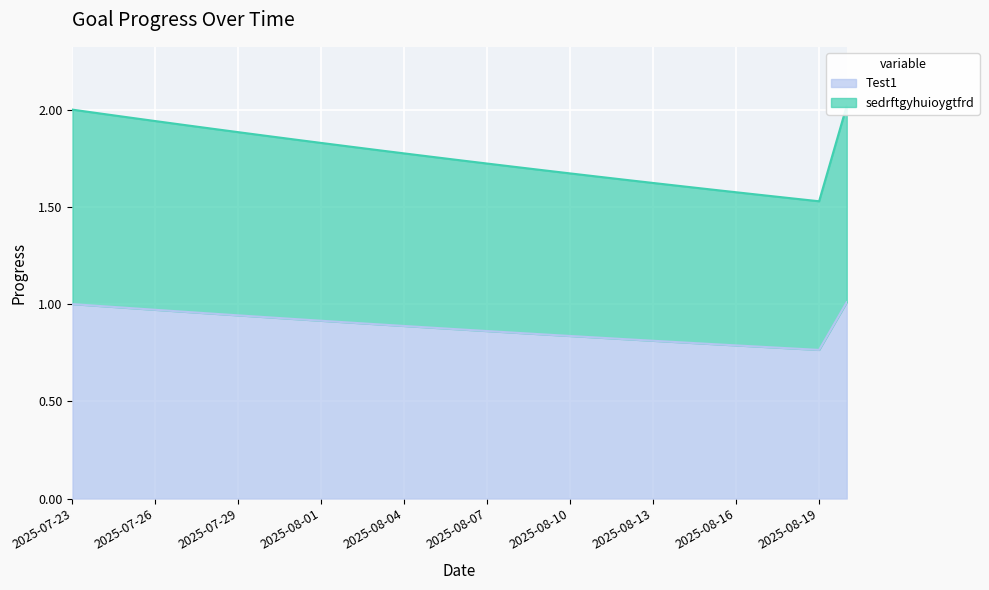

Between 2025-08-15 and 2025-07-29, which is larger?

2025-07-29